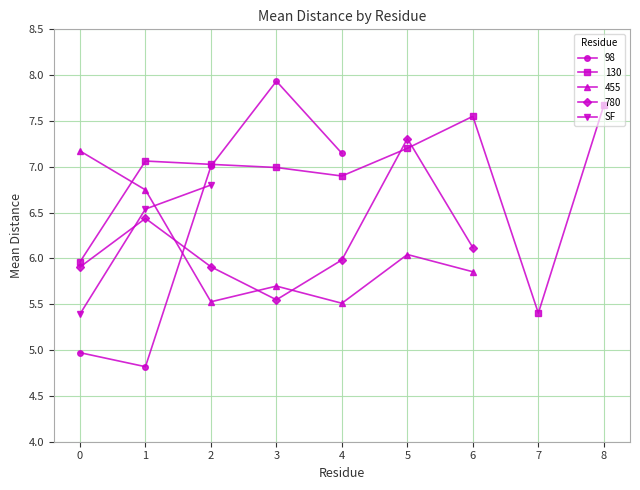

What is the highest value of the SF series?

6.8